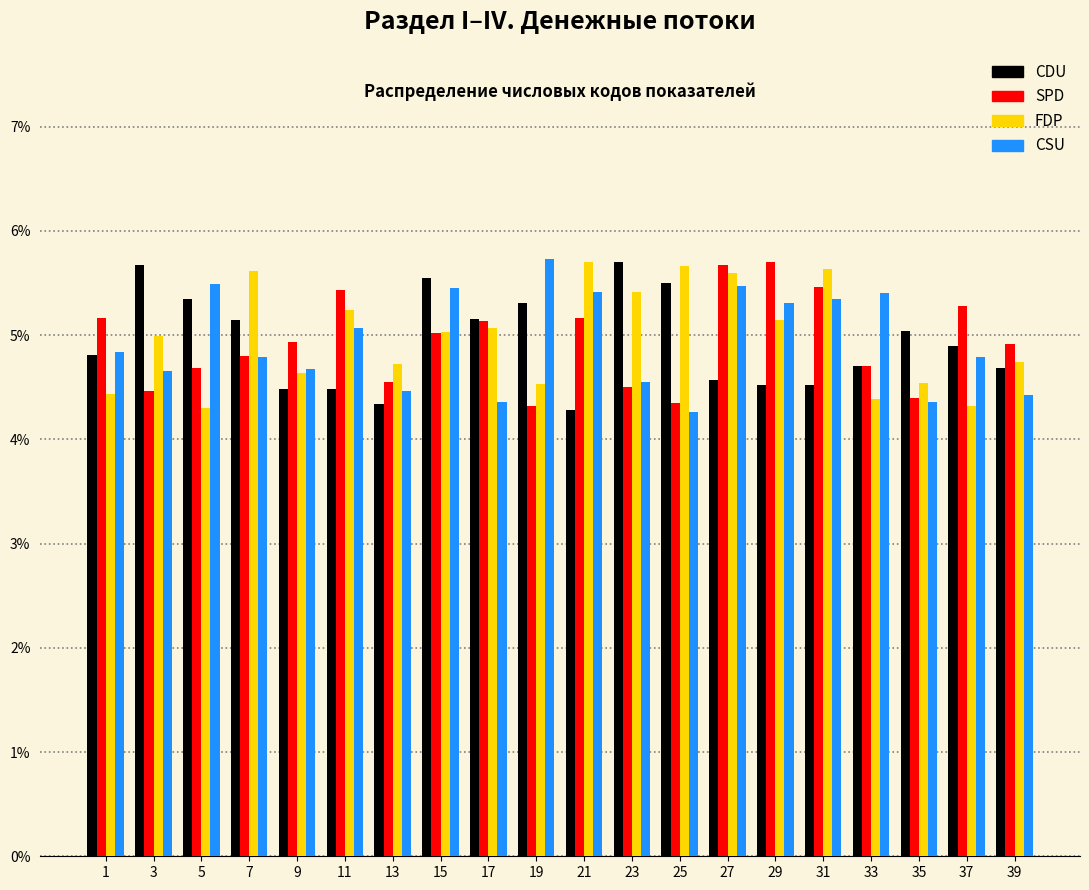

What is the spread (max minus min) of values at 25?

1.4